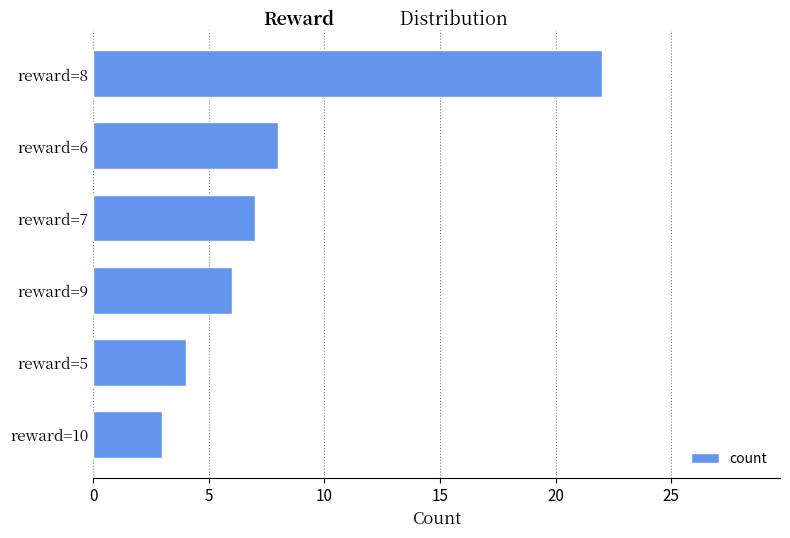

List the labels in order of value, largest first.

reward=8, reward=6, reward=7, reward=9, reward=5, reward=10